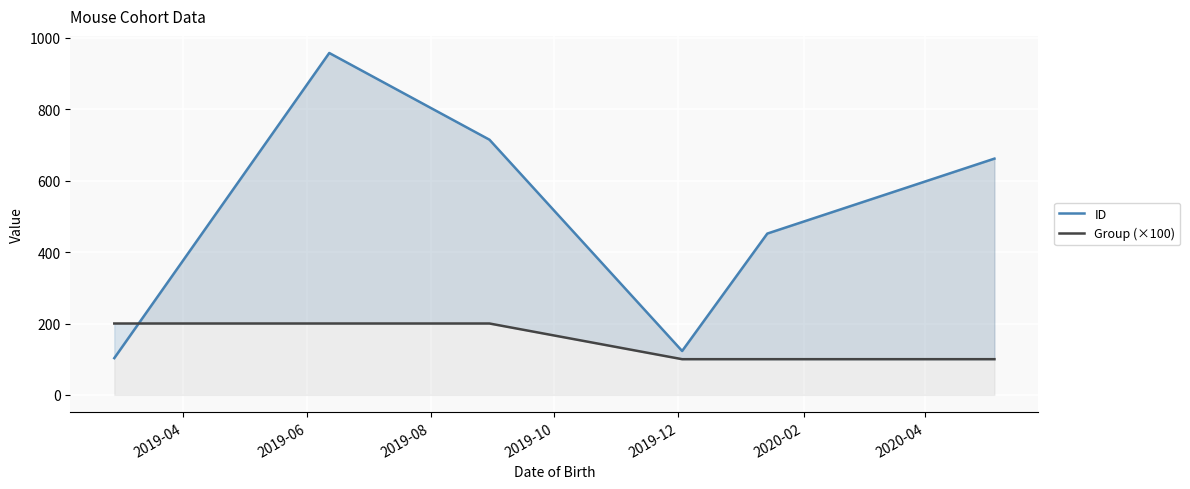

How many intersections are there between ID and Group (×100)?

1